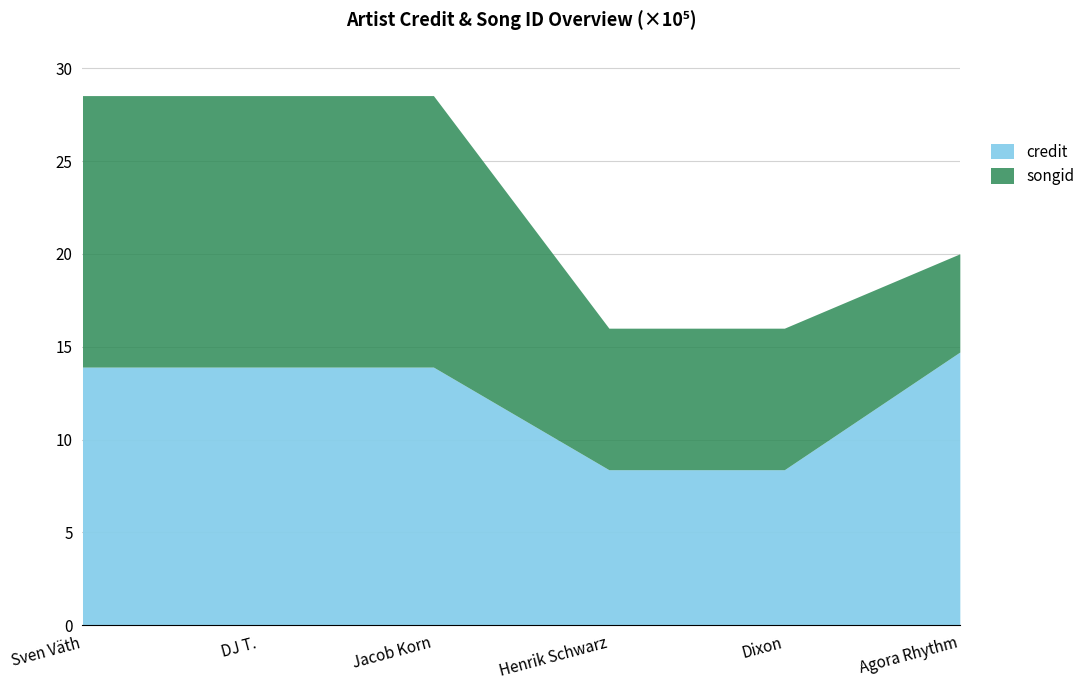

Does the chart have visible grid lines?

Yes